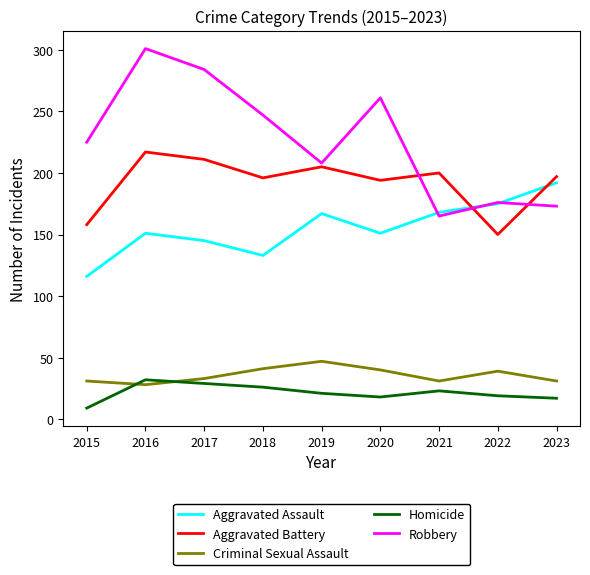

What is the spread (max minus min) of values at 2019?

187